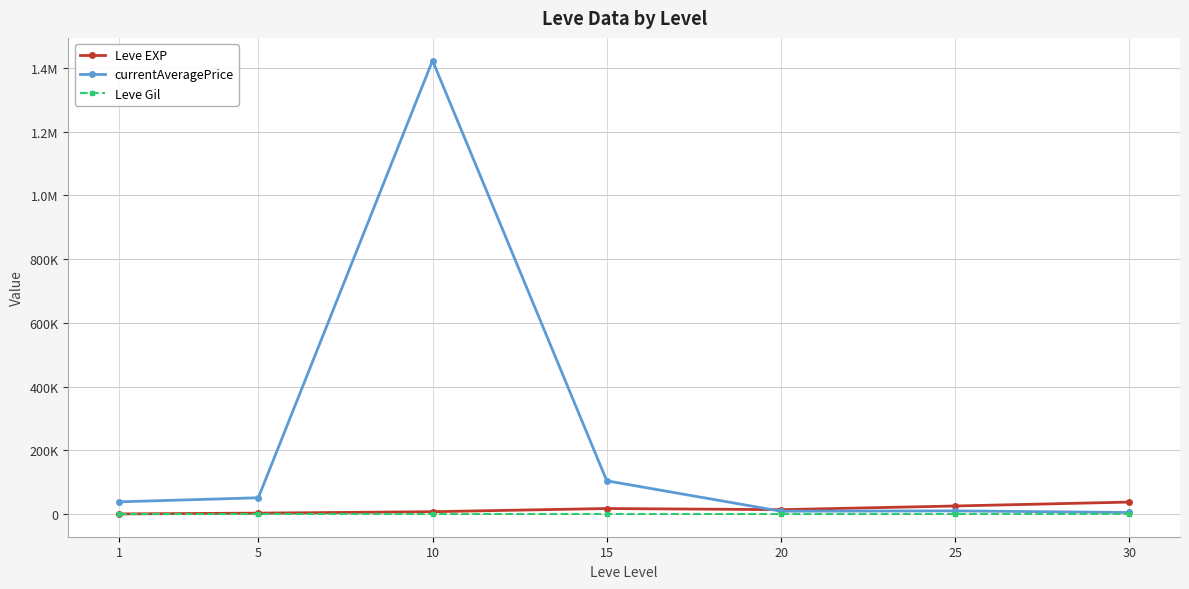

Which series has the largest total across all categories?

currentAveragePrice